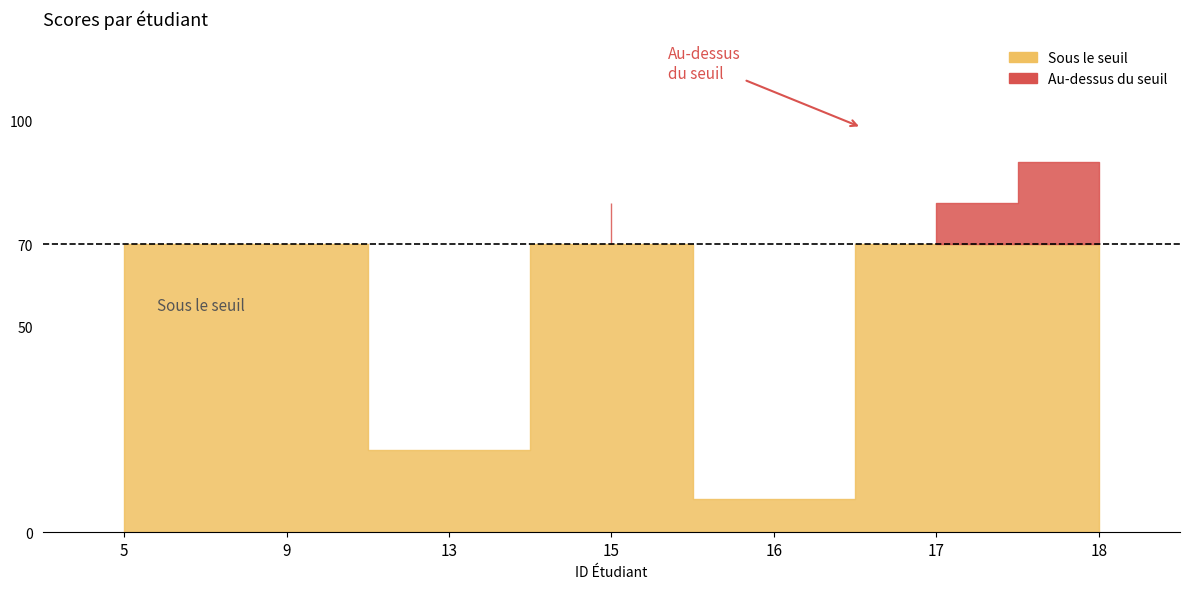

Reading left to right, extract all data points from this chart.

70	70	20	80	8	80	90